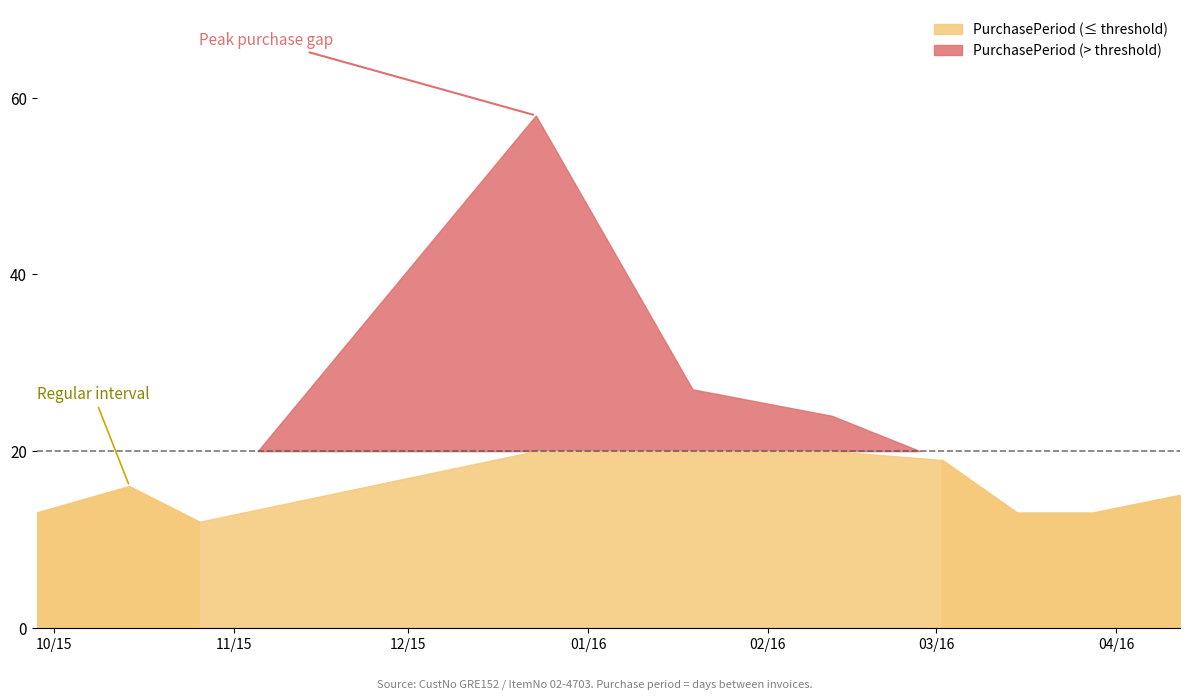

What is the smallest value displayed?

12